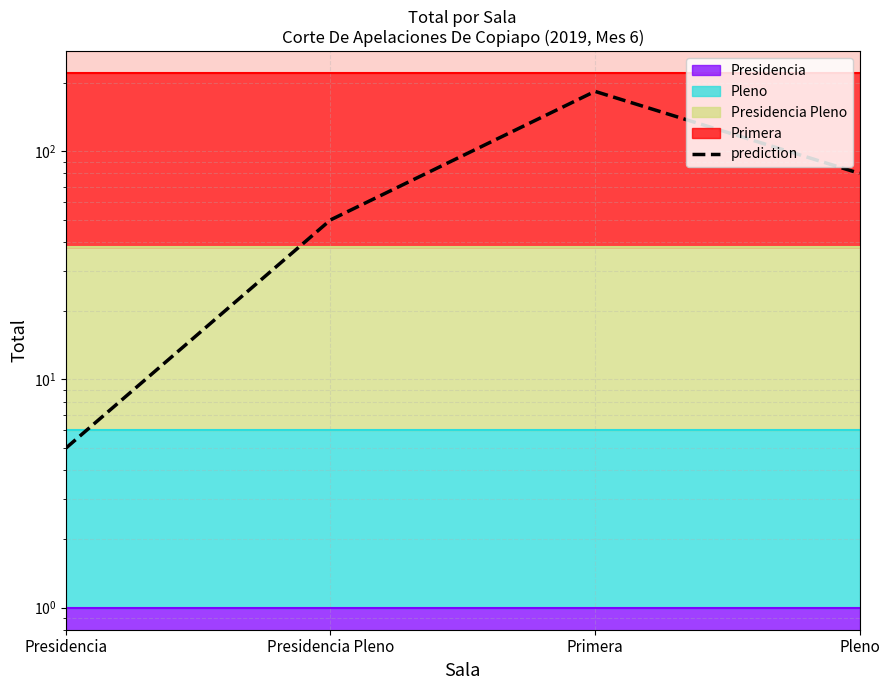

Rank the categories by value from lowest to highest.

Presidencia, Presidencia Pleno, Pleno, Primera